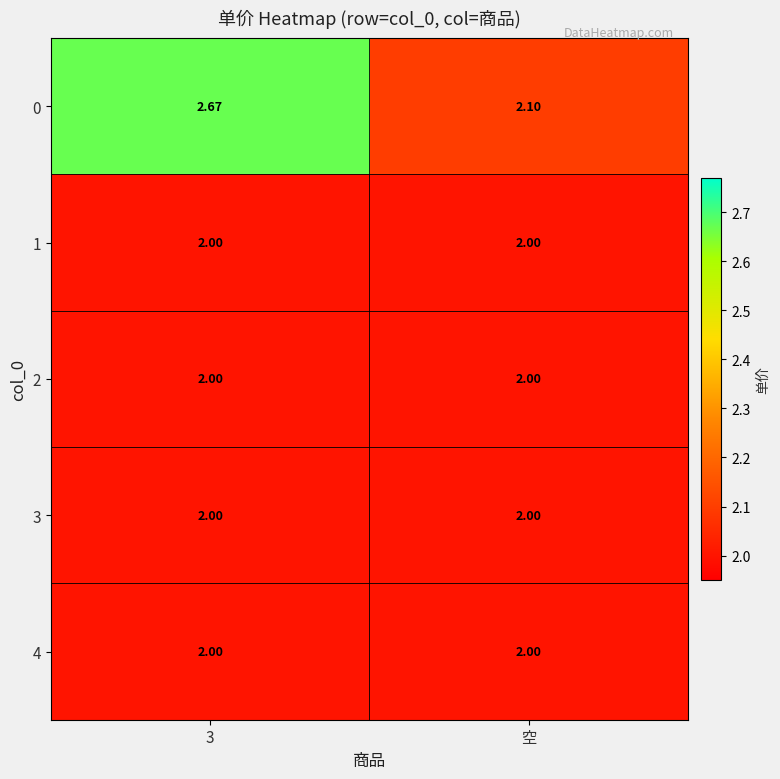

Is the value of 2 at 3 greater than the value of 0 at 空?

No